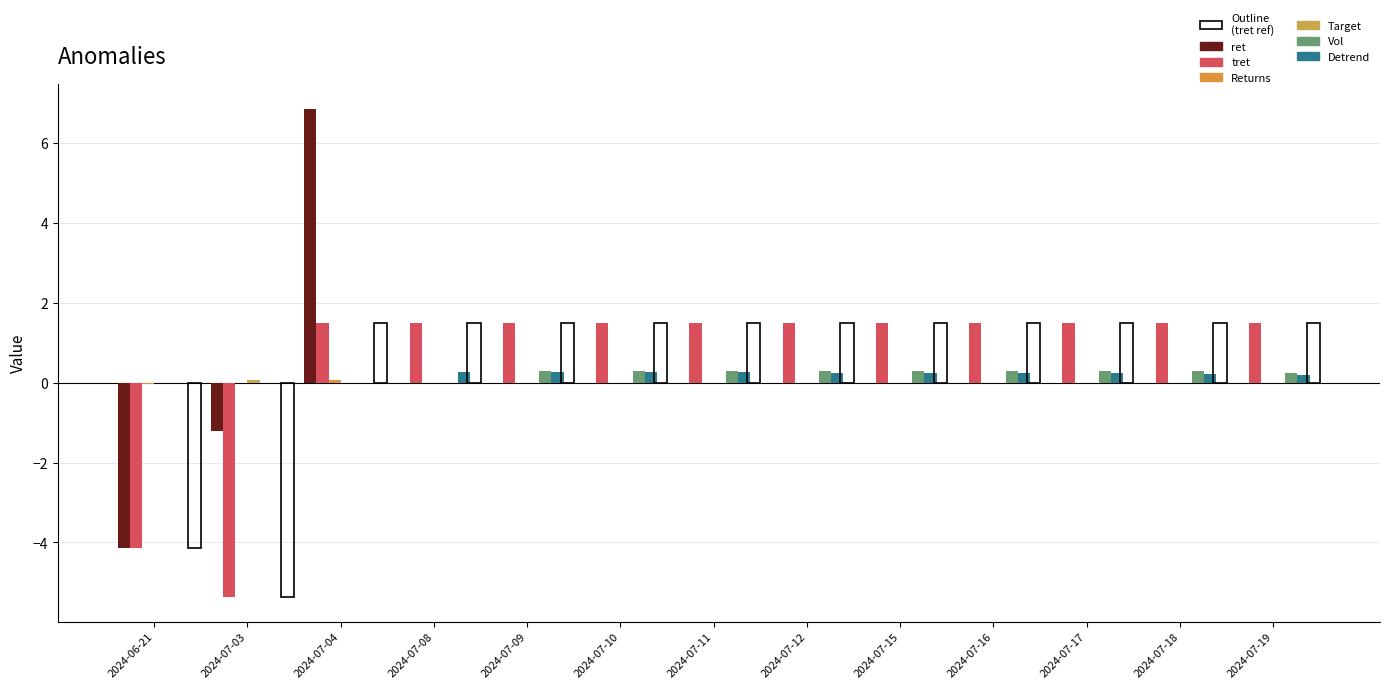

What is the difference between the maximum and minimum values in the ret series?

11.0